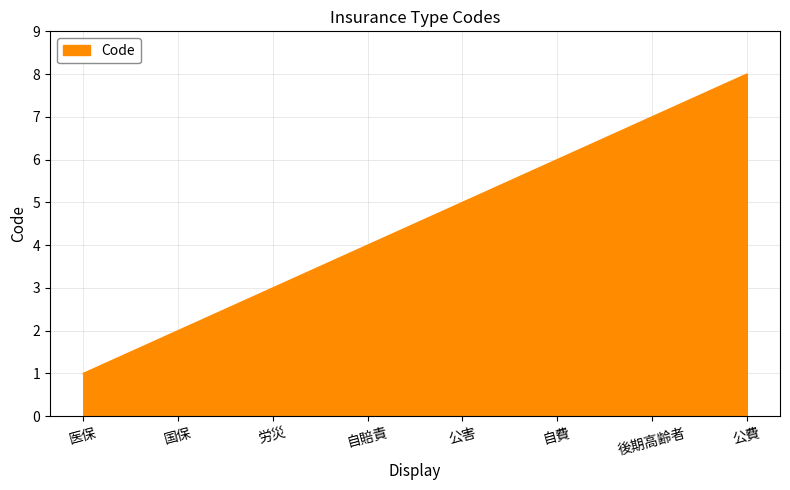

Rank the categories by value from highest to lowest.

公費, 後期高齢者, 自費, 公害, 自賠責, 労災, 国保, 医保